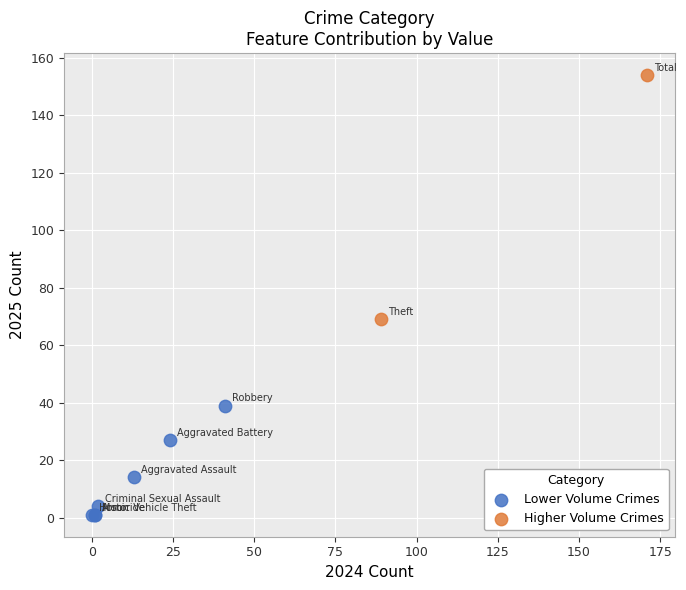

Which series has the largest Y range (max minus min)?

Higher Volume Crimes